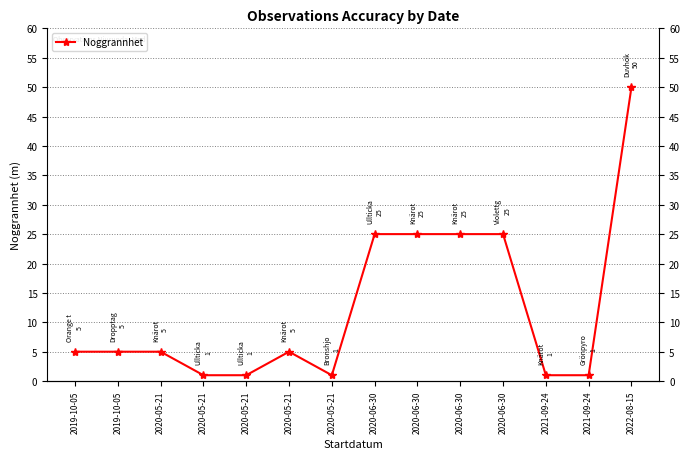

What is the value of the 1st point from the left?

5